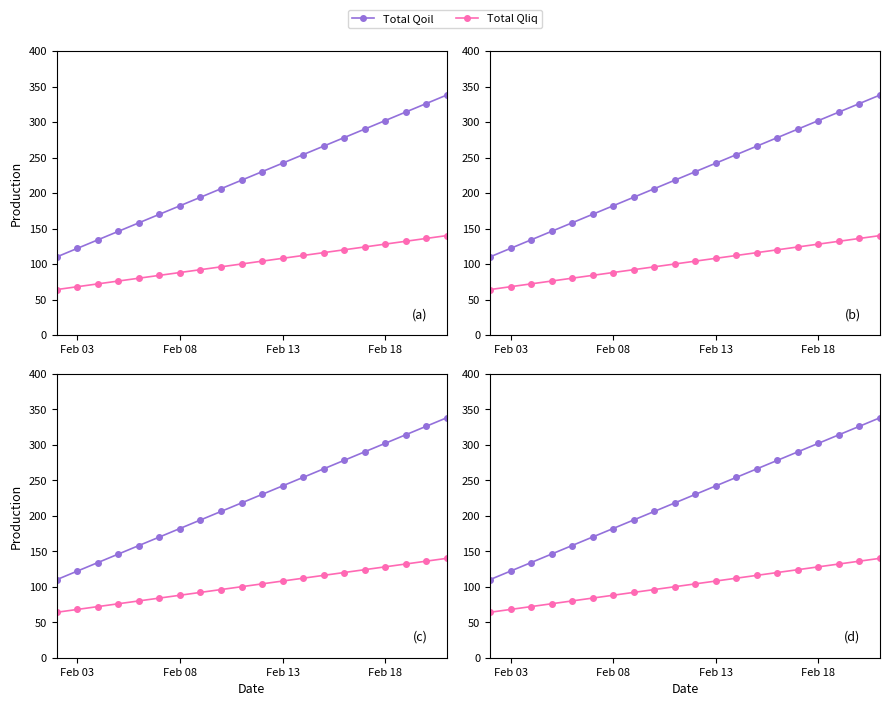

Rank the series at Feb 13 from highest to lowest value.

Total Qoil, Total Qliq